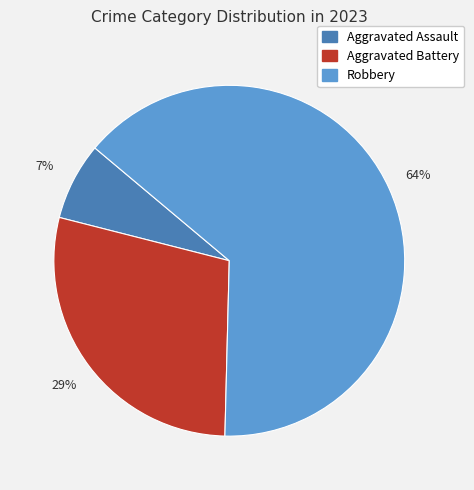

To the nearest percent, what is the difference between the largest and smallest slice percentages?

57%